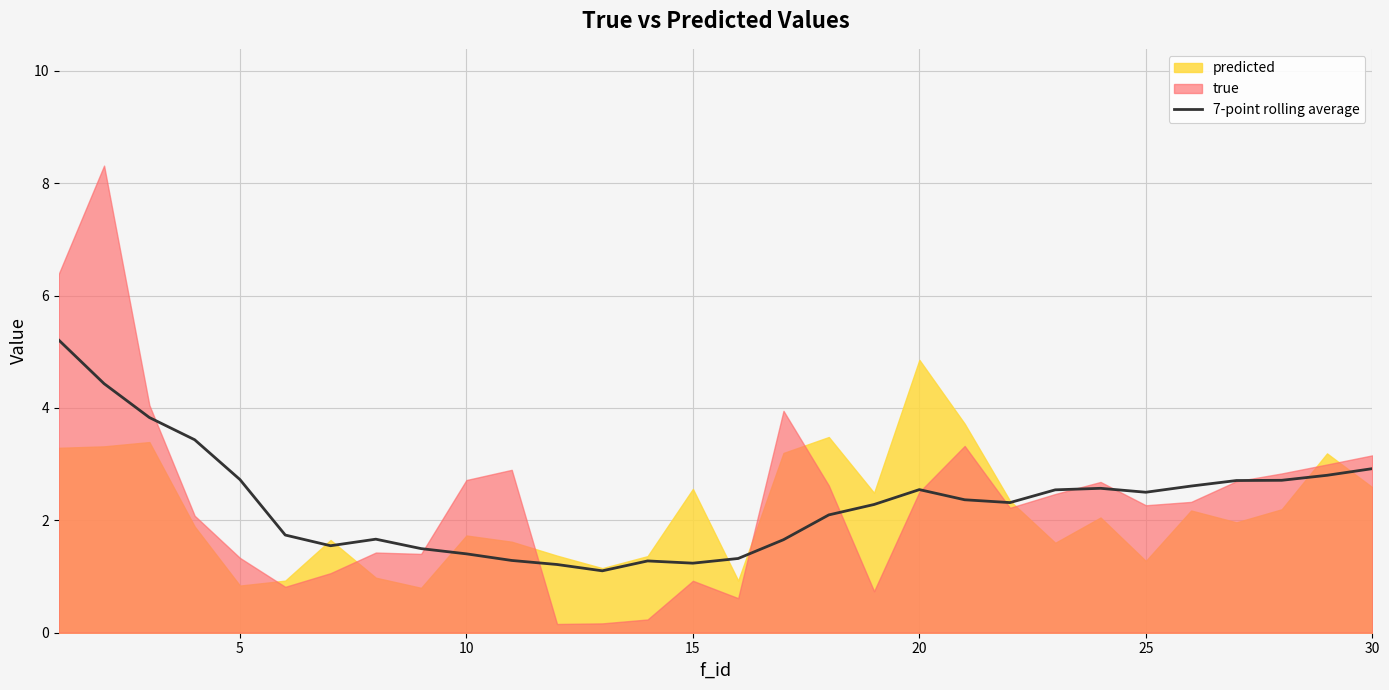

What is the lowest value of the 7-point rolling average series?

1.1